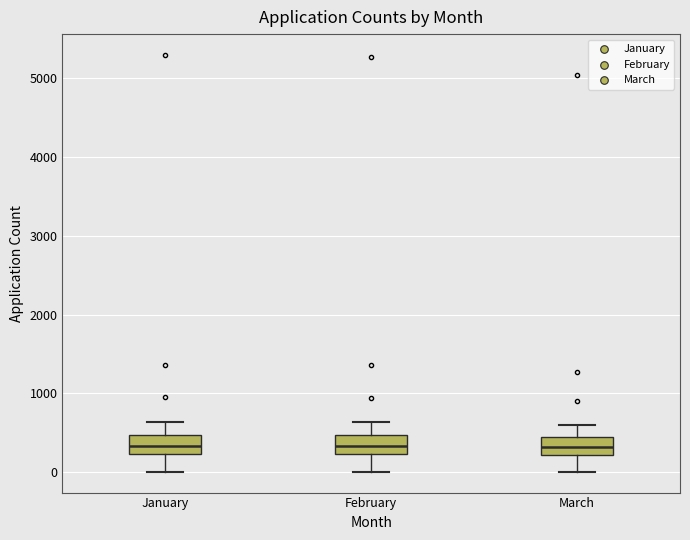

Reading left to right, transcribe this box plot: for each box, give where its median line is, the range the box spans, and where its two whiskers end, as read against the y-axis. The values are not printed on the chart, so give them approximately, as read against the axis.

January: median 300, box 200 to 500, whiskers 0 to 600
February: median 300, box 200 to 500, whiskers 0 to 600
March: median 300, box 200 to 400, whiskers 0 to 600